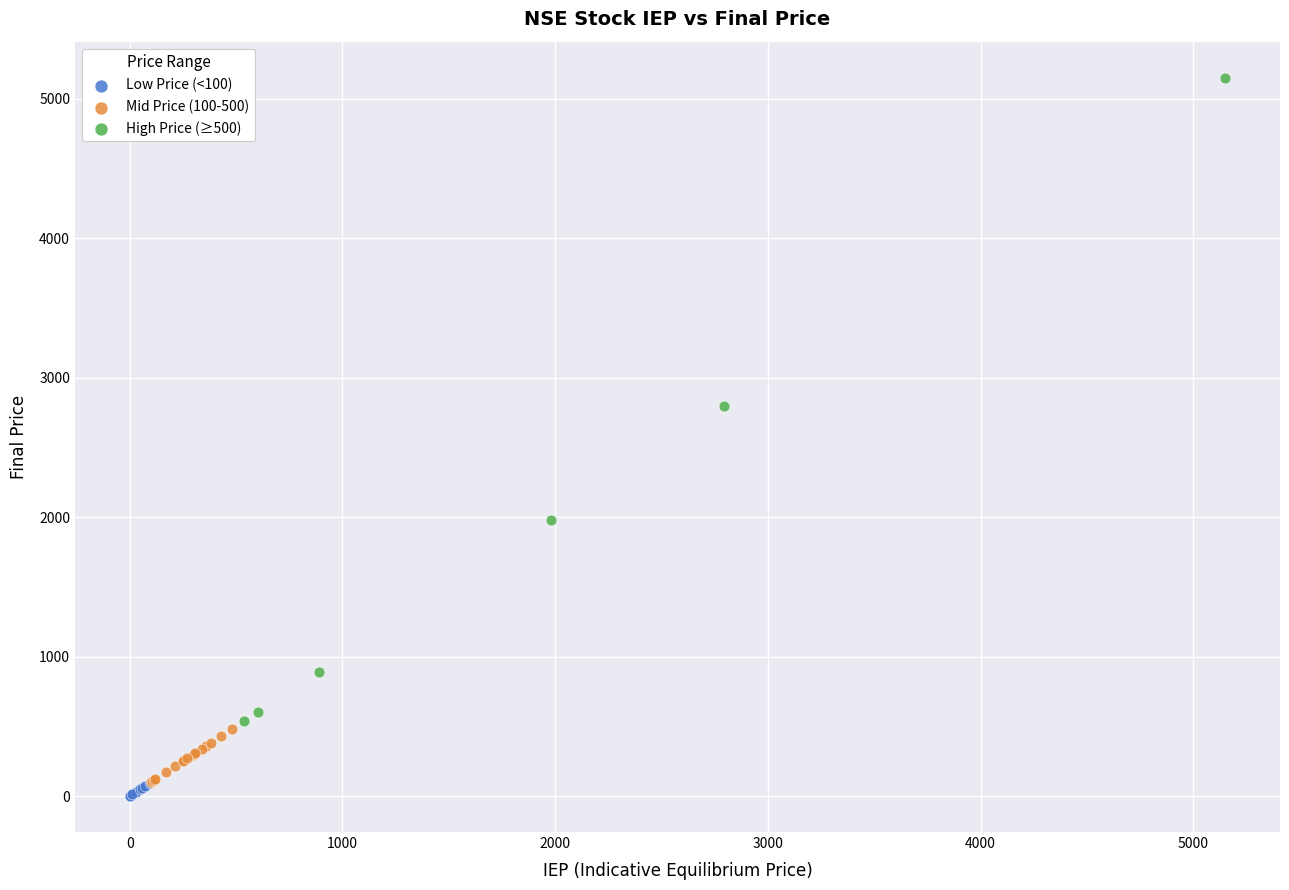

Which series contains the highest Y value?

High Price (≥500)